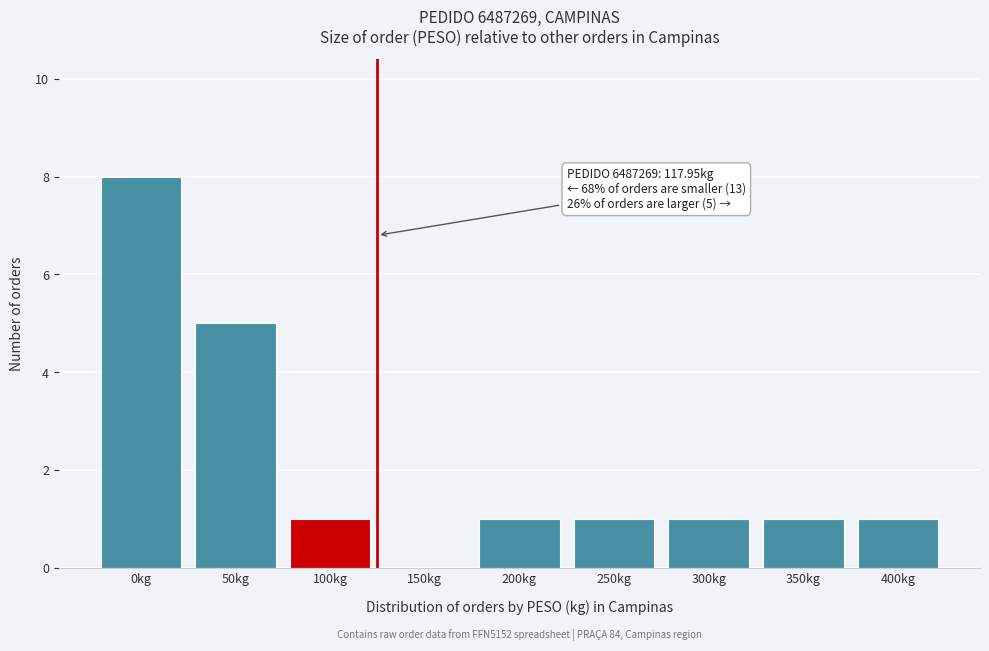

Reading left to right, what are all the values shown in this chart?

0kg=8	50kg=5	100kg=1	150kg=0	200kg=1	250kg=1	300kg=1	350kg=1	400kg=1